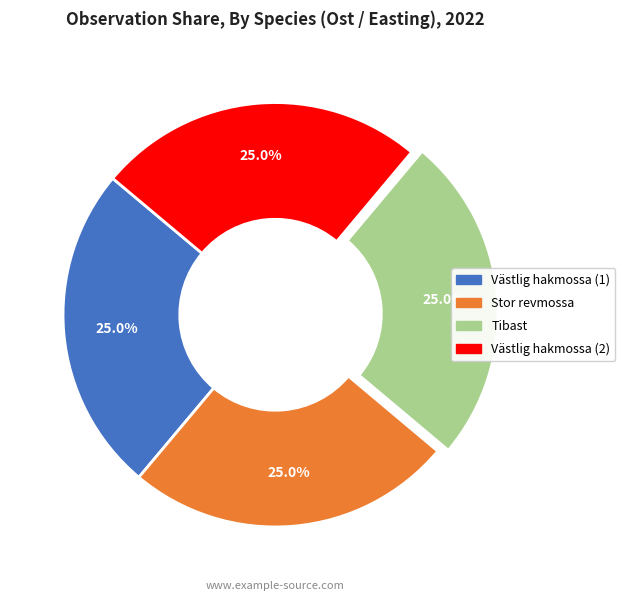

How many segments does this pie chart have?

4